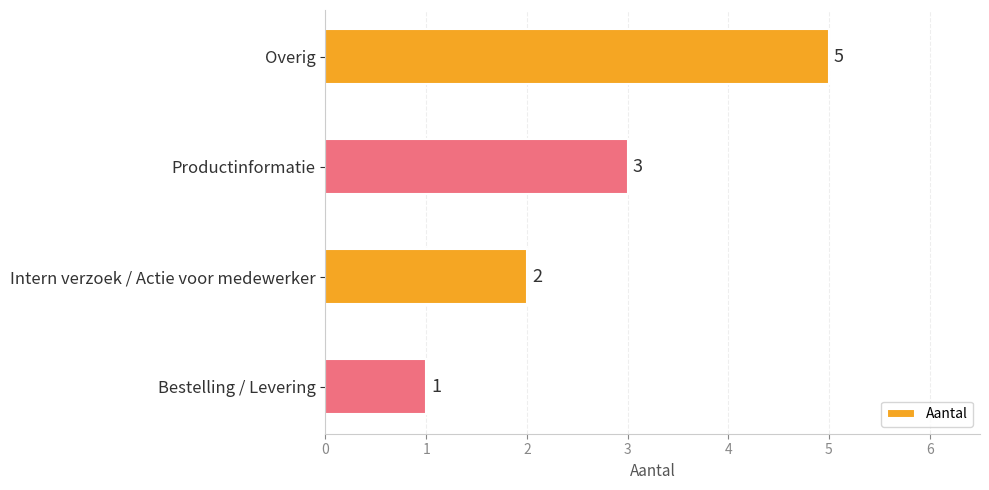

What is the smallest value displayed?

1